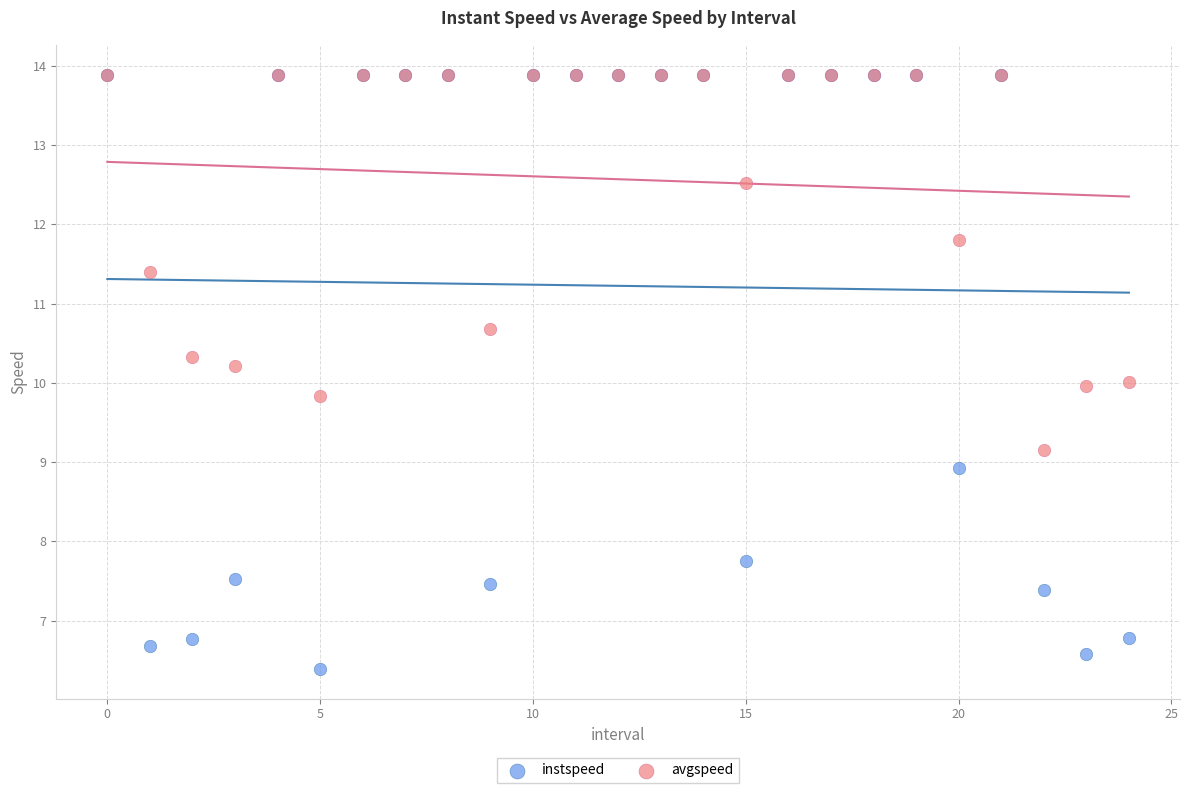

What are all the series names shown in the legend?

instspeed, avgspeed